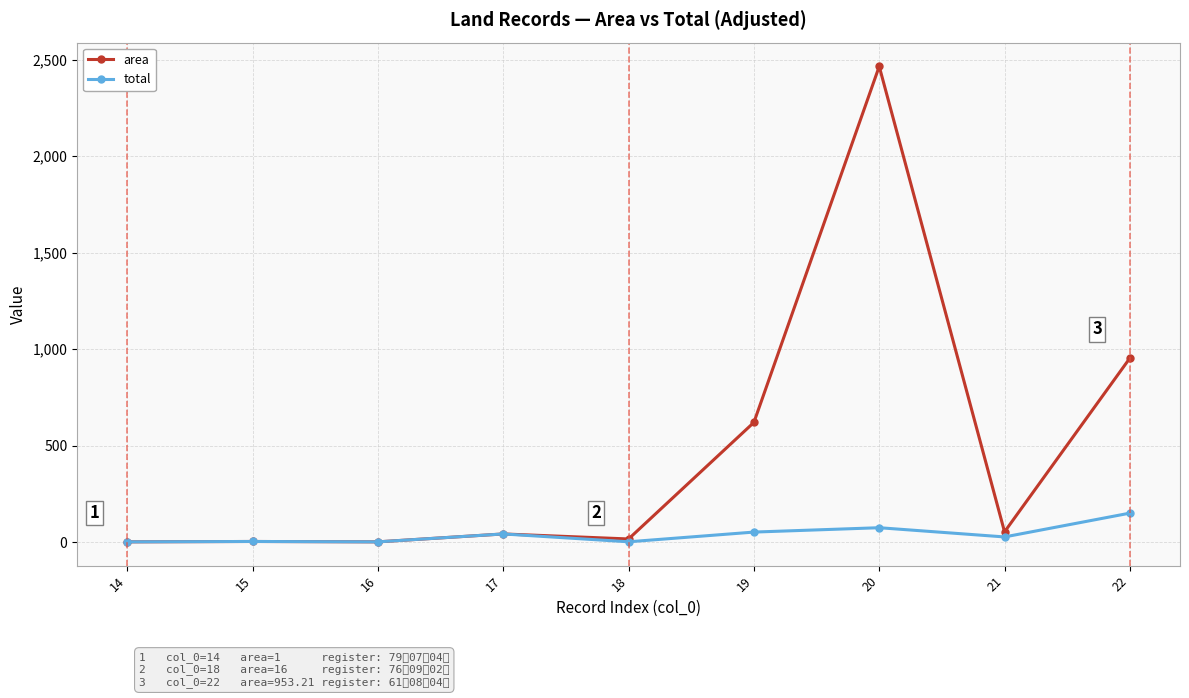

Which series has the widest spread of values?

area